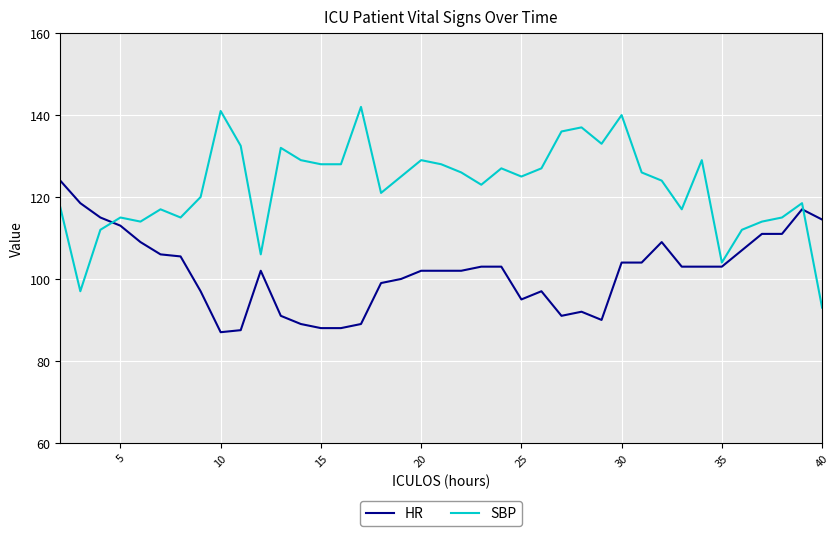

What is the maximum value shown in the chart?

142.0